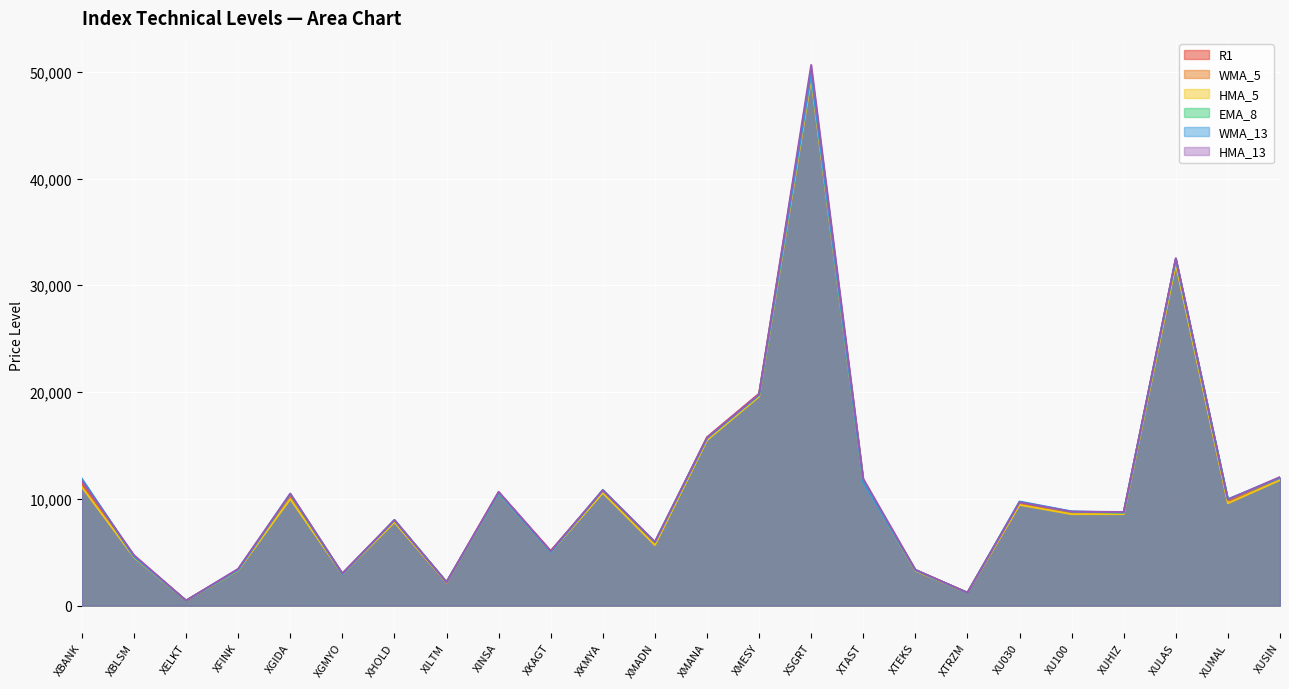

Where does the WMA_5 series first go above 9628?

XBANK